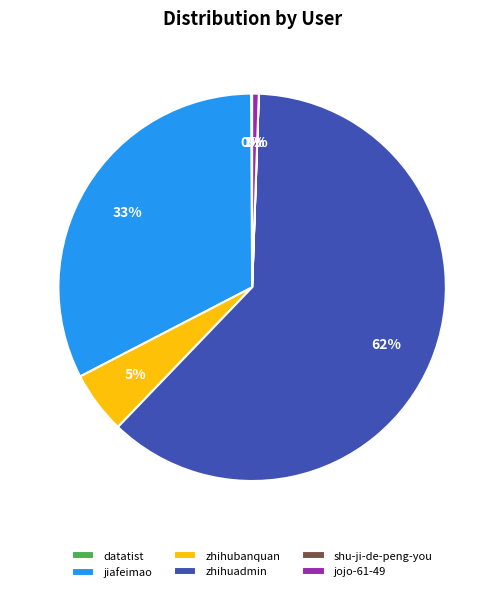

True or false: jiafeimao accounts for 46% of the total.

False